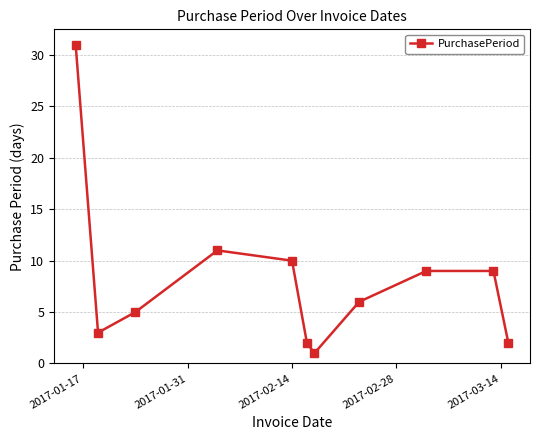

What is the difference between the second highest and minimum values?

10